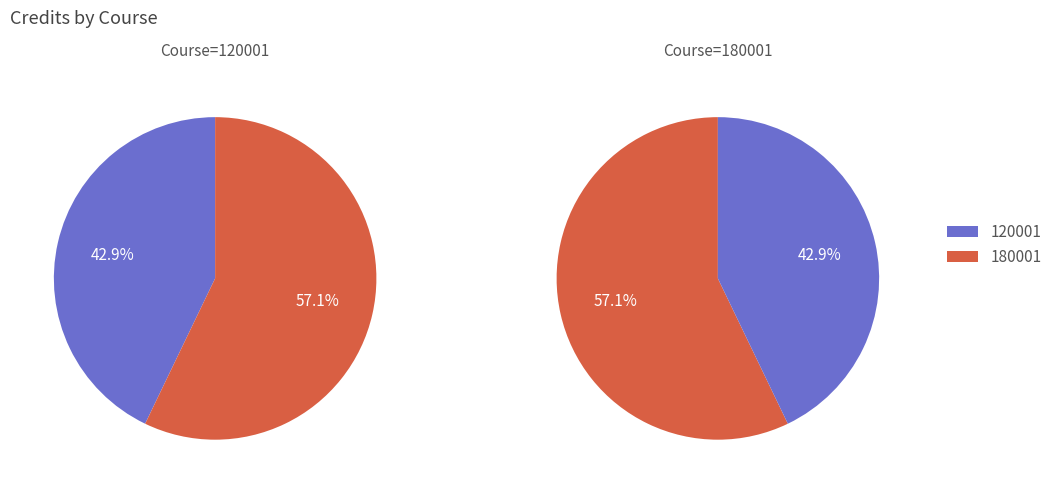

The 180001 slice represents 42% of the pie. True or false?

False